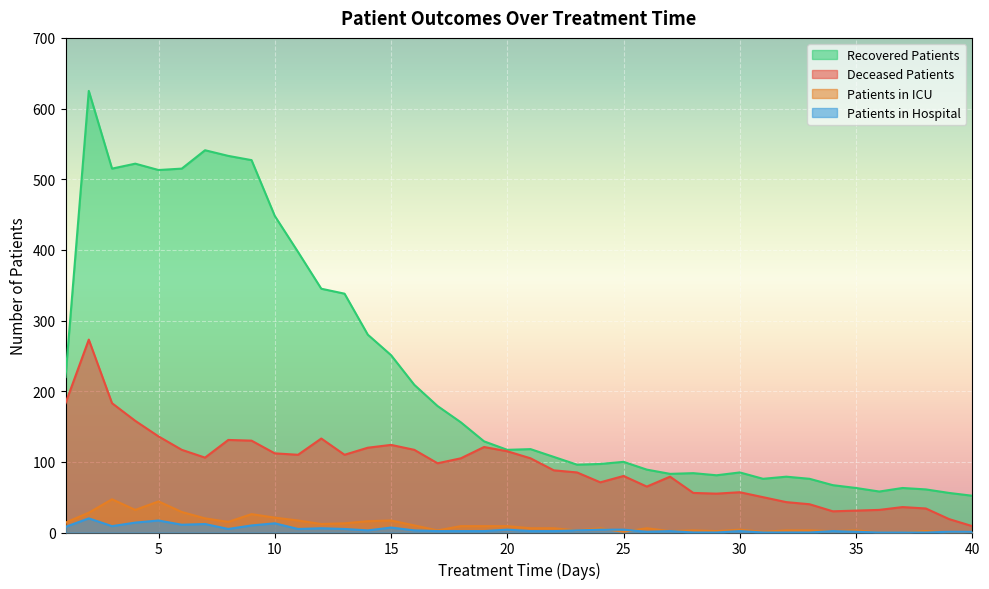

At which category is the sum across all series the highest?

2